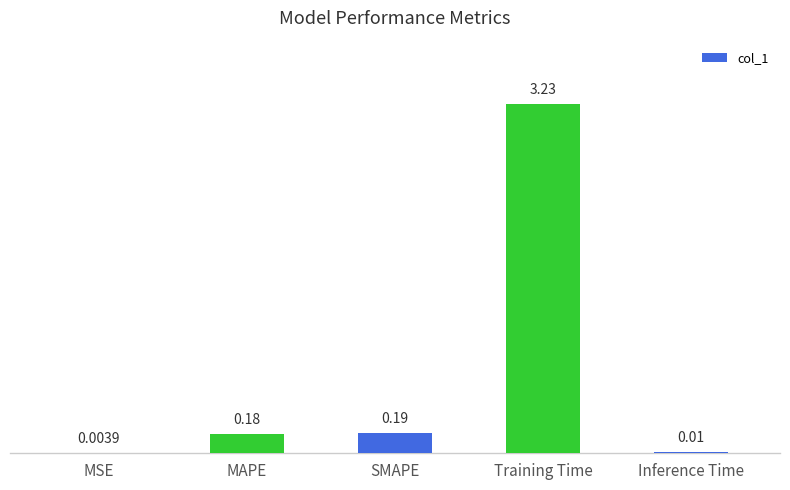

Which label corresponds to the largest value in the chart?

Training Time